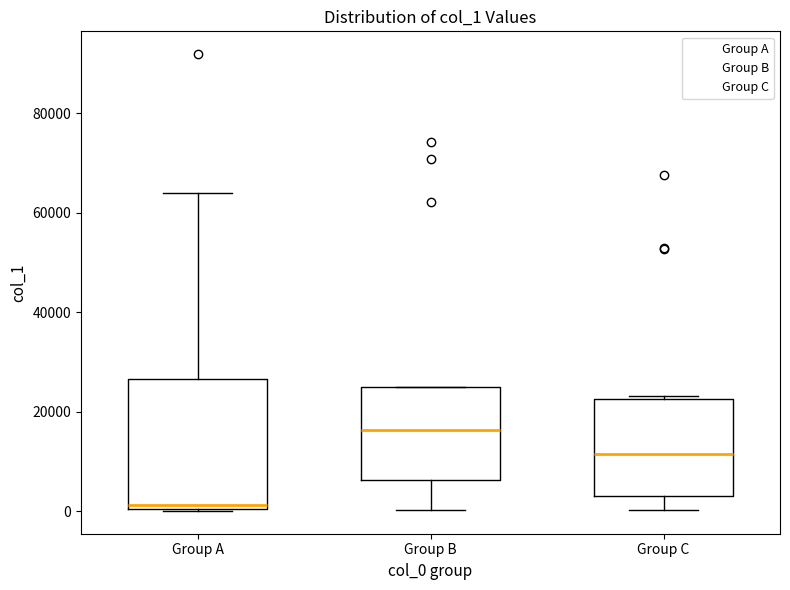

Reading left to right, transcribe this box plot: for each box, give where its median line is, the range the box spans, and where its two whiskers end, as read against the y-axis. The values are not printed on the chart, so give them approximately, as read against the axis.

Group A: median 2000, box 0 to 26000, whiskers 0 to 64000
Group B: median 16000, box 6000 to 24000, whiskers 0 to 24000
Group C: median 12000, box 4000 to 22000, whiskers 0 to 24000